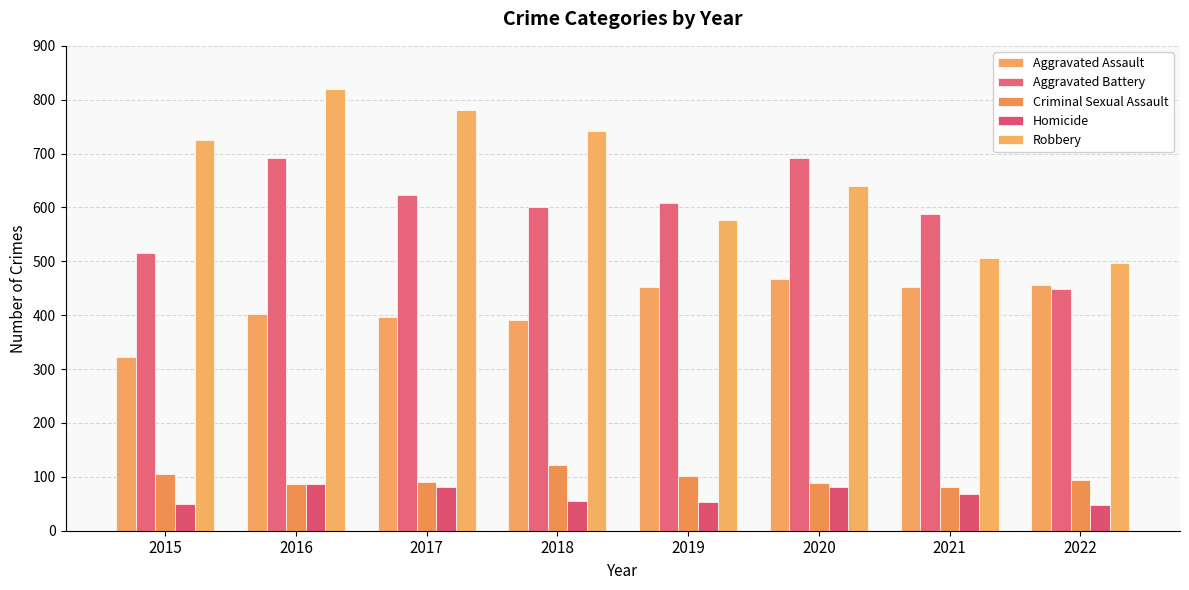

At how many categories does at least one series exceed 500?

7